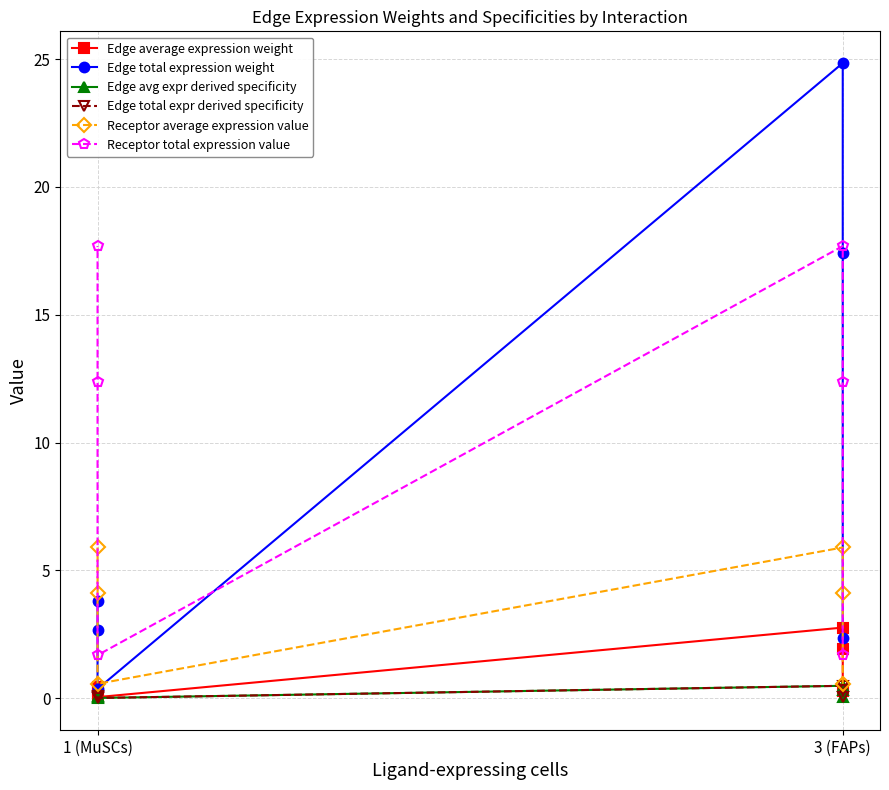

The Edge total expression weight series shows 6.7 at 1 (MuSCs). True or false?

False